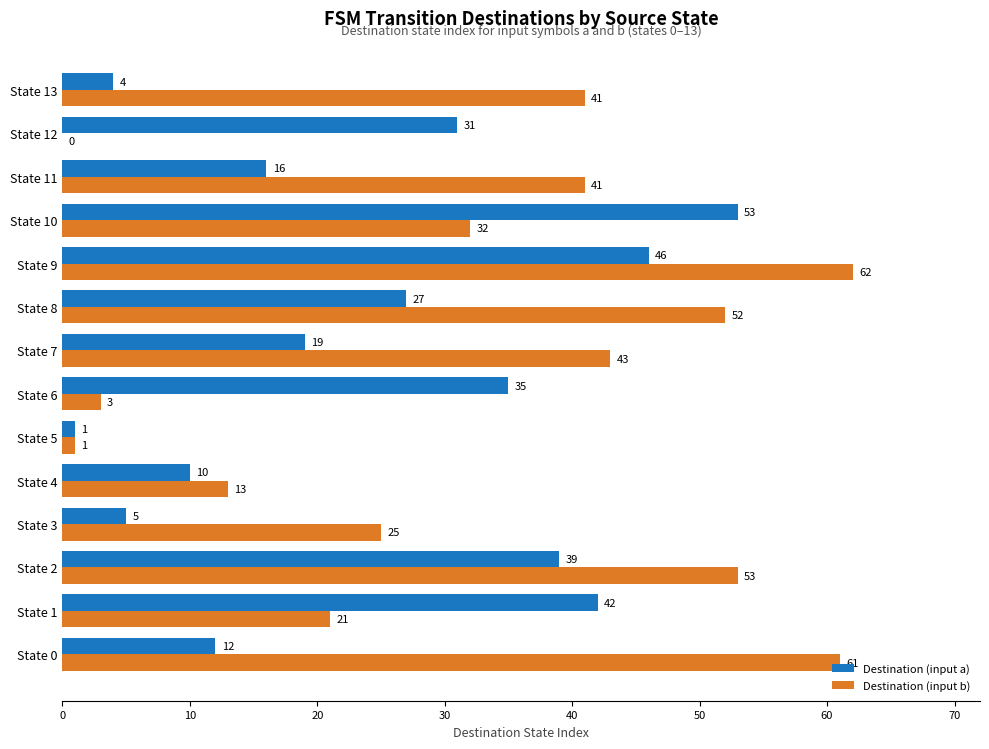

The value of Destination (input a) at State 5 is 1. True or false?

True